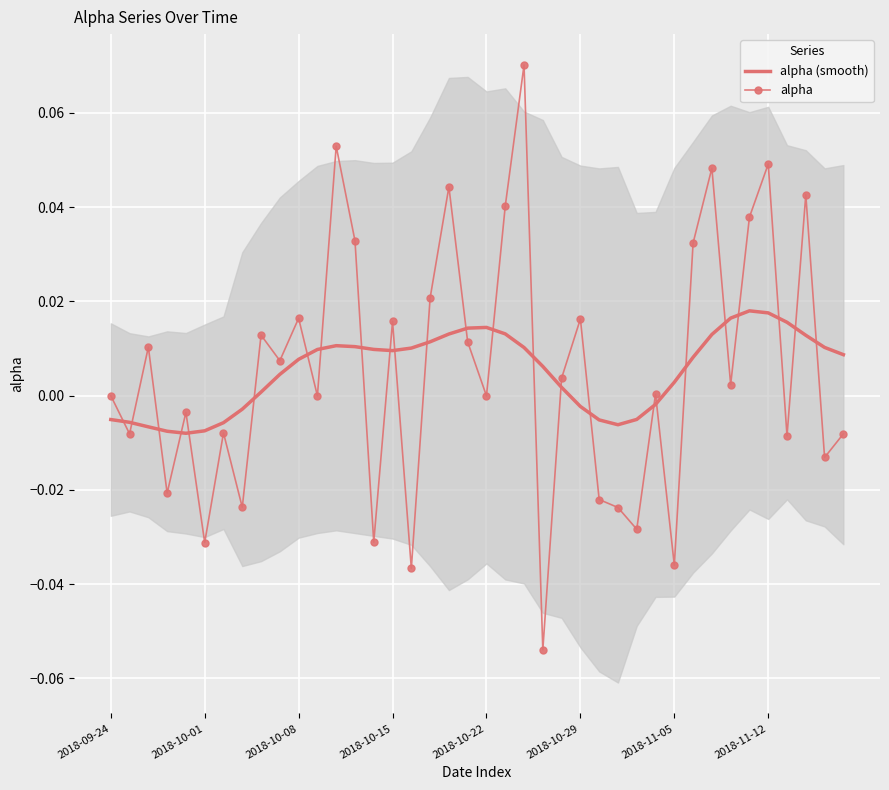

How many times do alpha and alpha (smooth) cross each other?

25